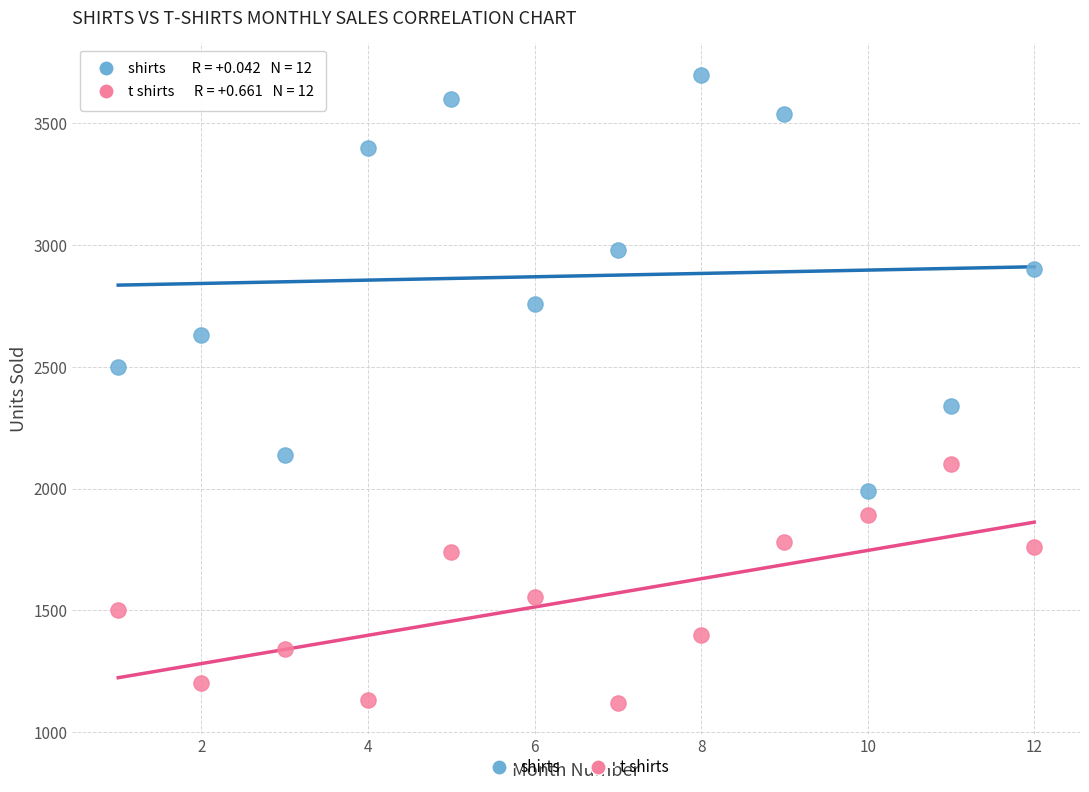

Across all data points, what is the range of Y values (max minus min)?

2580